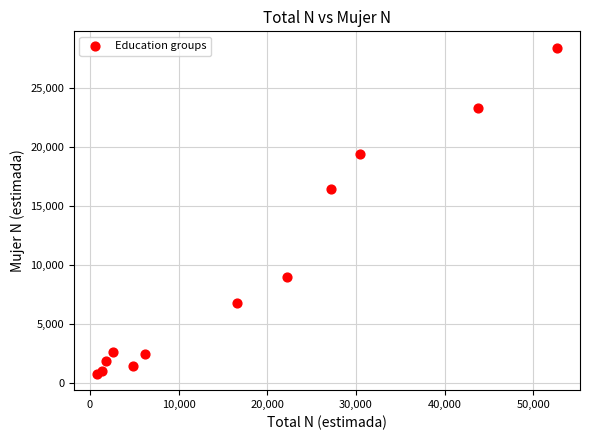

What Y value in the scatter plot is closest to 14626?

16500